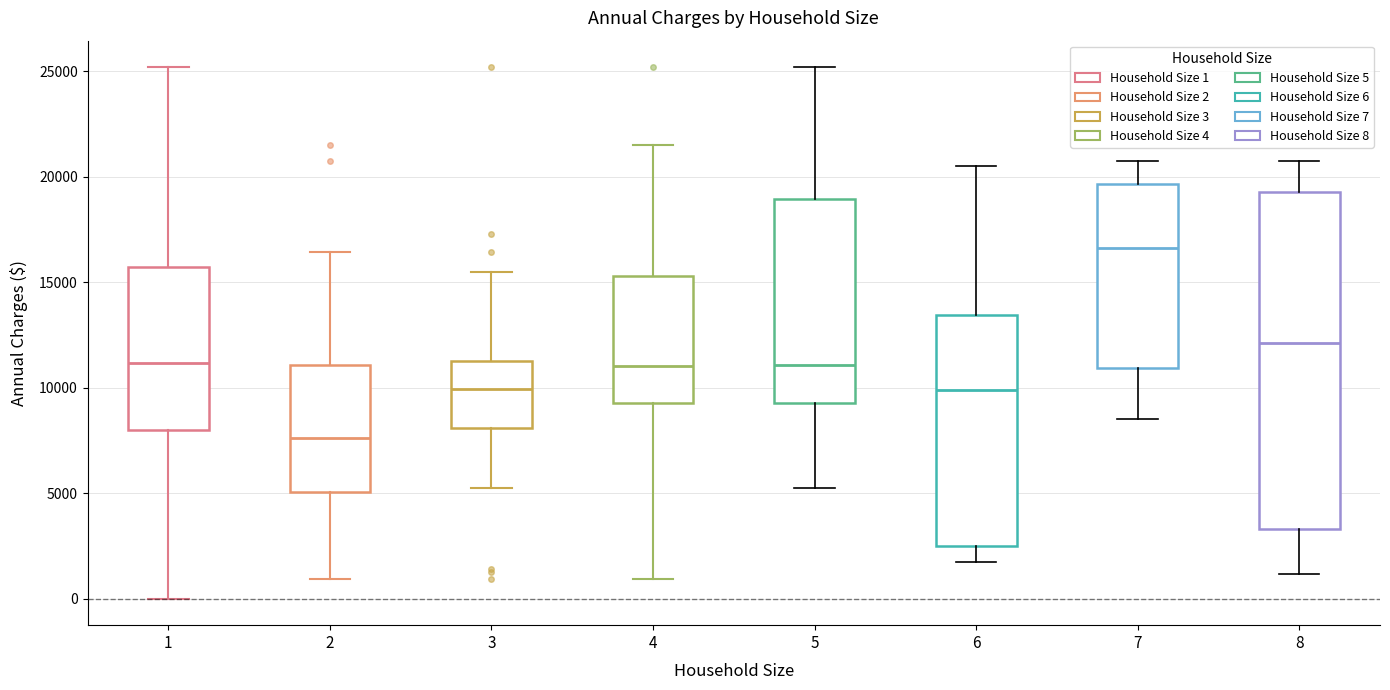

Comparing the boxes themselves (not the whiskers), which one is the tallest?

8